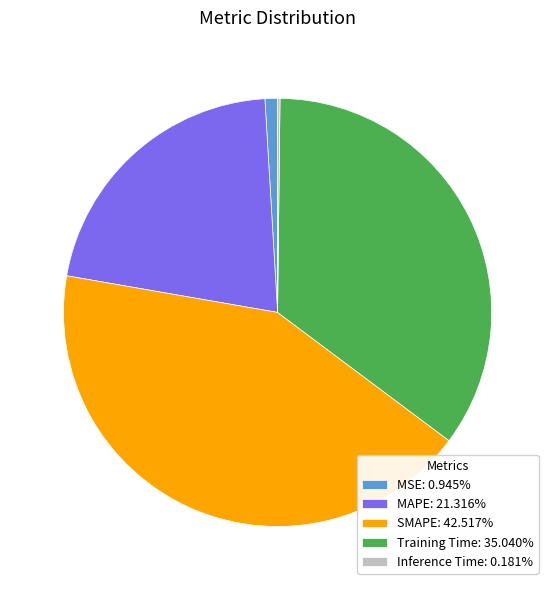

Is the sum of Training Time: 35.040% and MAPE: 21.316% greater than half?

Yes